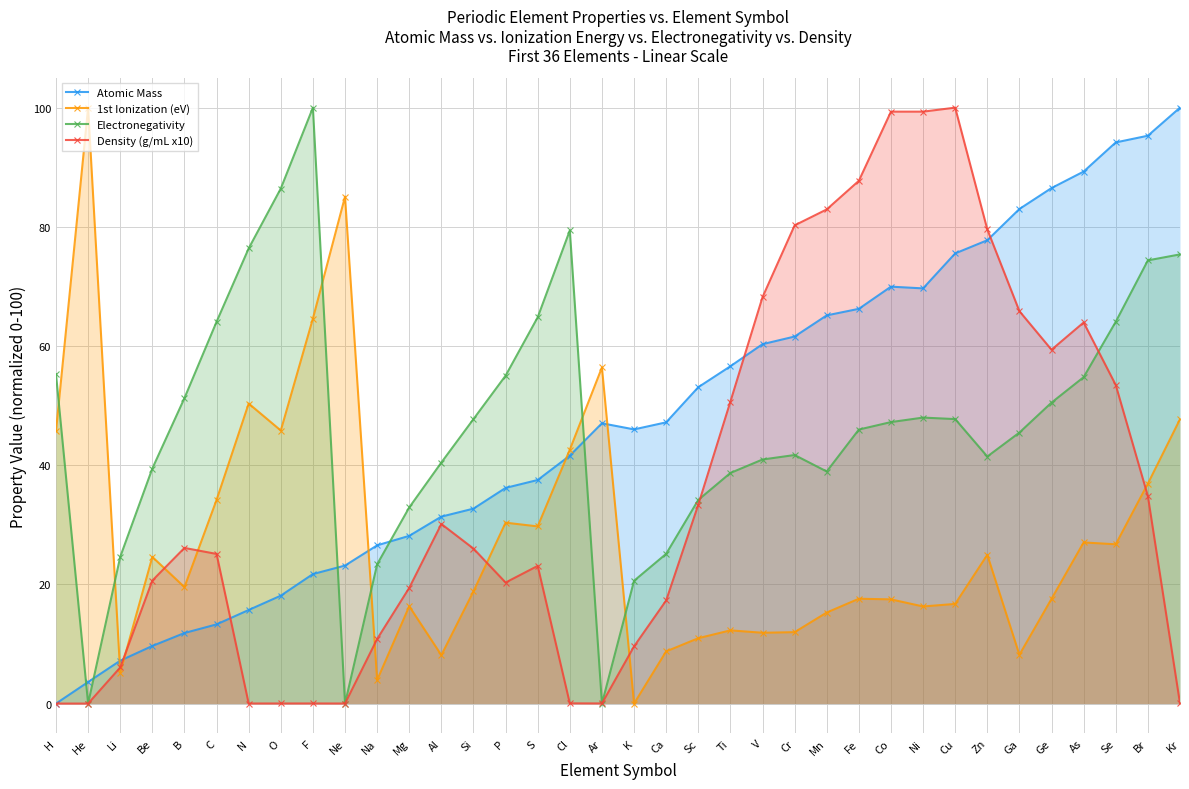

Read the Electronegativity value at Na.

23.4